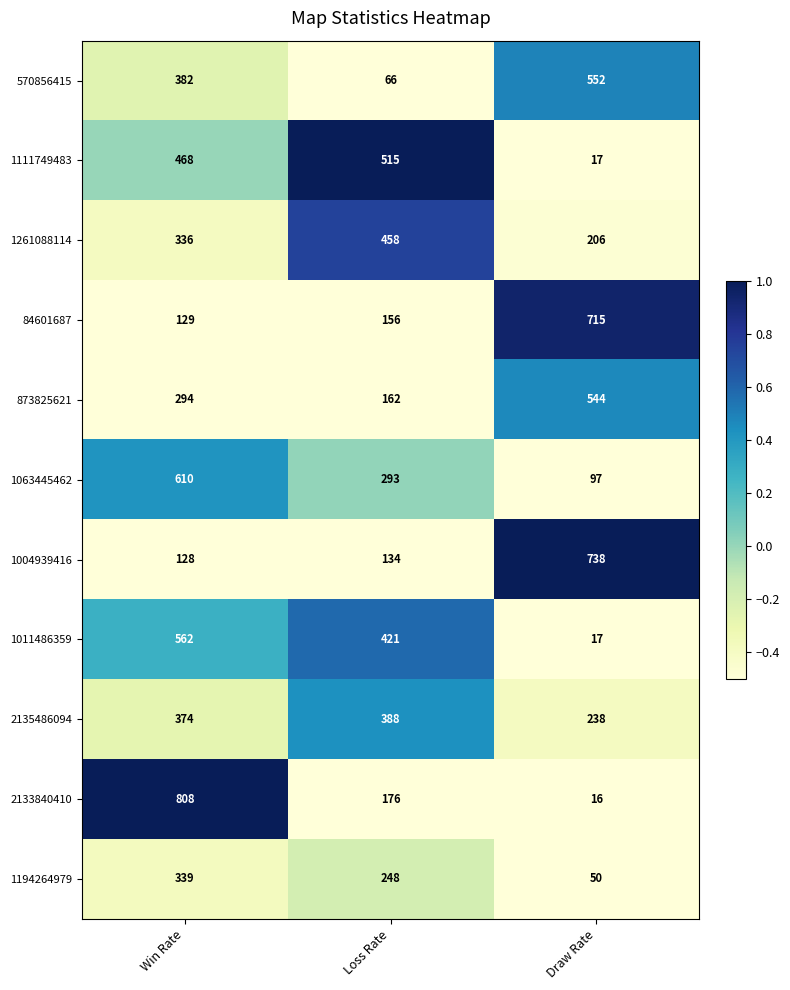

Count the 2133840410 values in the range 16 to 808.

3